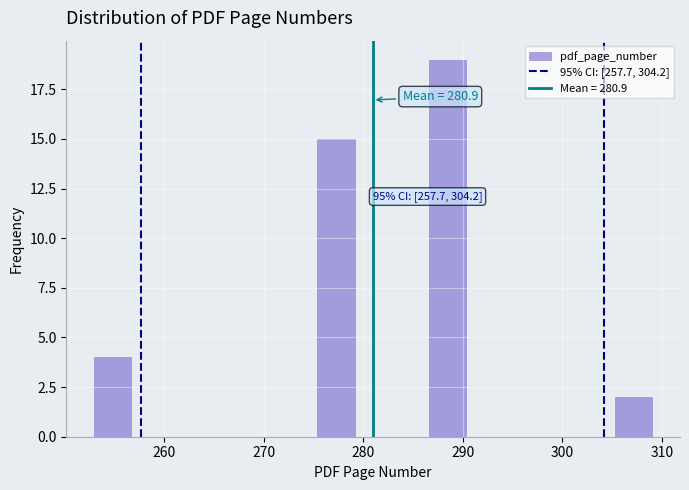

Around what value on the x-axis is the tallest bar? Give the approximate position of its centre, as read against the axis.

288